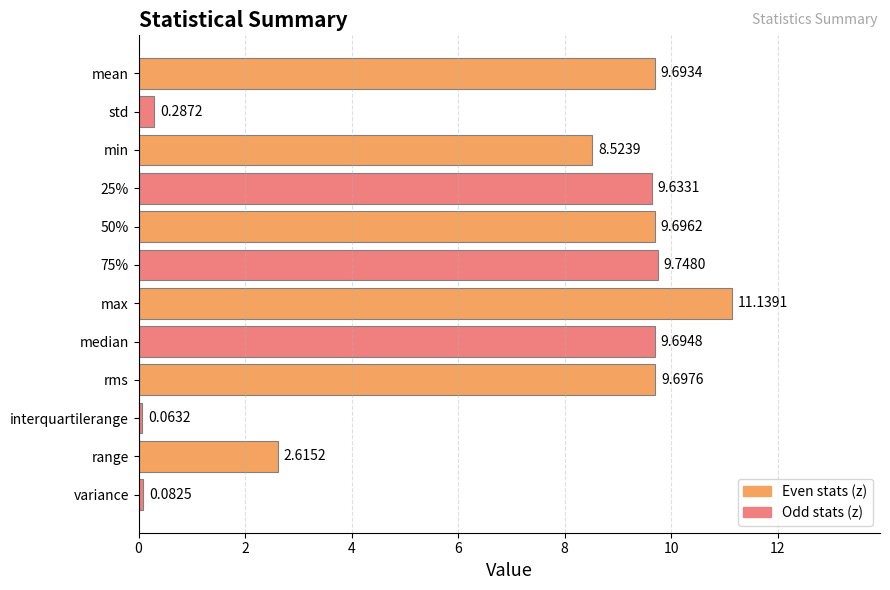

How many data points does each series have?

12